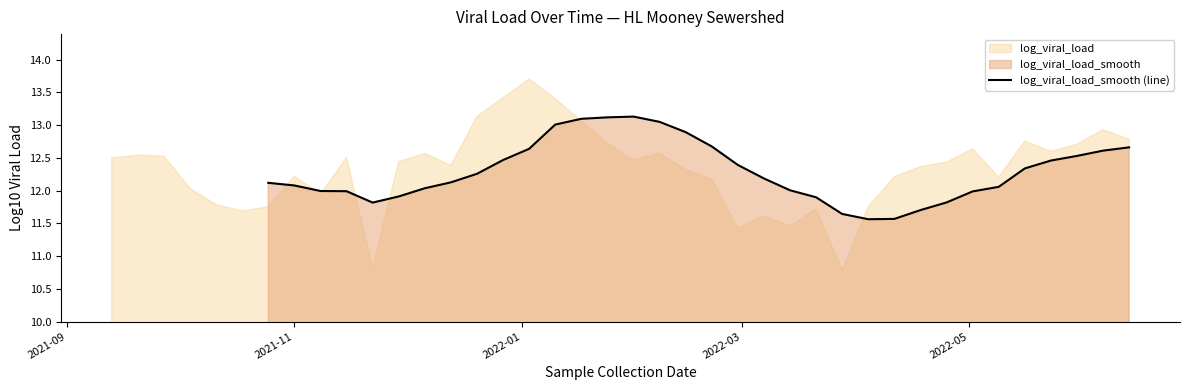

Reading right to left, extract all data points from this chart.

12.7	12.6	12.5	12.5	12.3	12.1	12.0	11.8	11.7	11.6	11.6	11.6	11.9	12.0	12.2	12.4	12.7	12.9	13.1	13.1	13.1	13.1	13.0	12.6	12.5	12.3	12.1	12.0	11.9	11.8	12.0	12.0	12.1	12.1